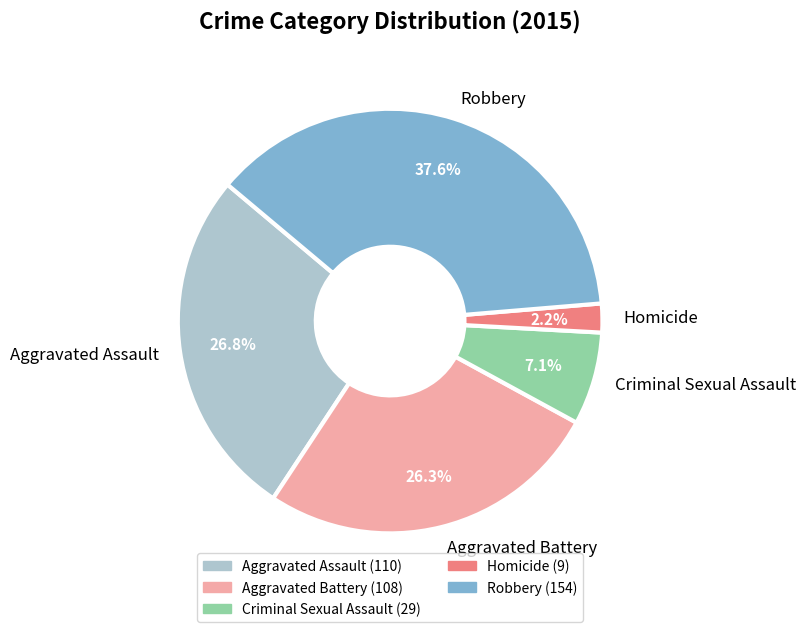

How many segments does this pie chart have?

5